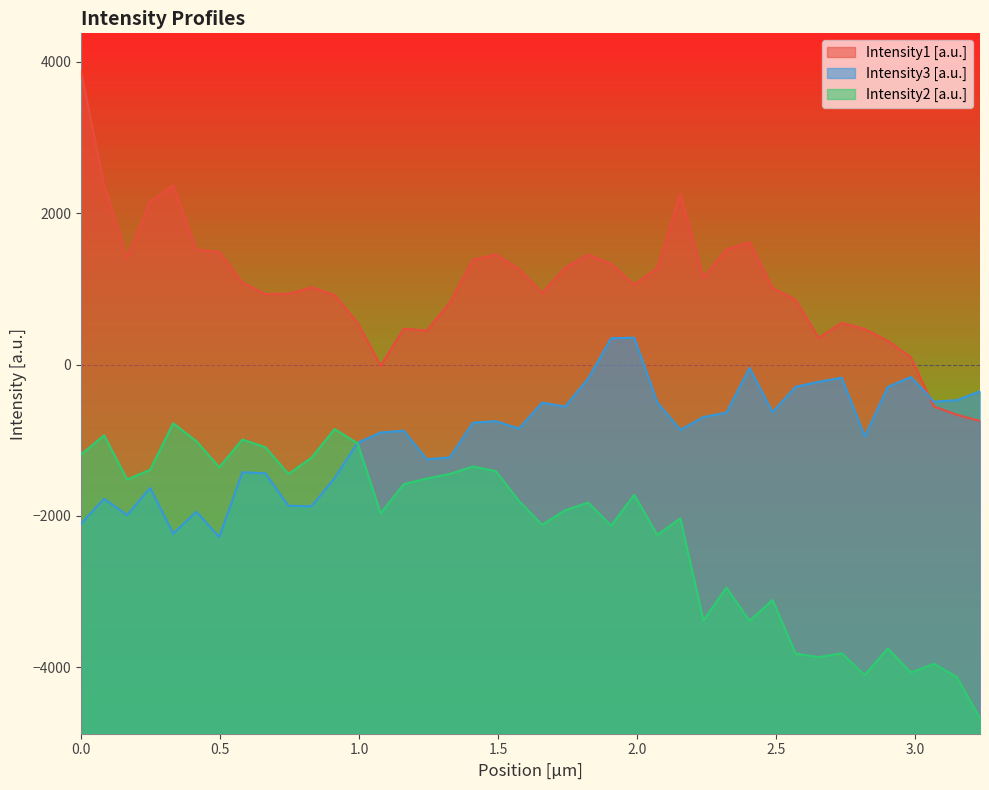

What is the difference between the maximum and second lowest values in the Intensity2 [a.u.] series?

3353